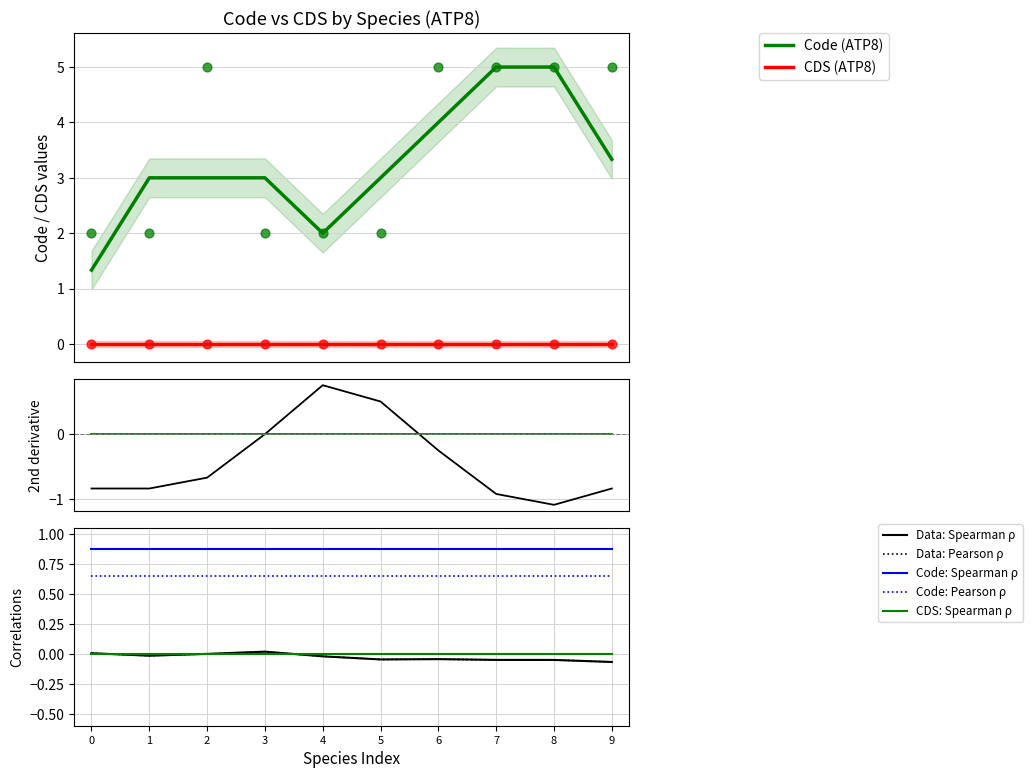

What is the highest value of the Code (ATP8) series?

5.0